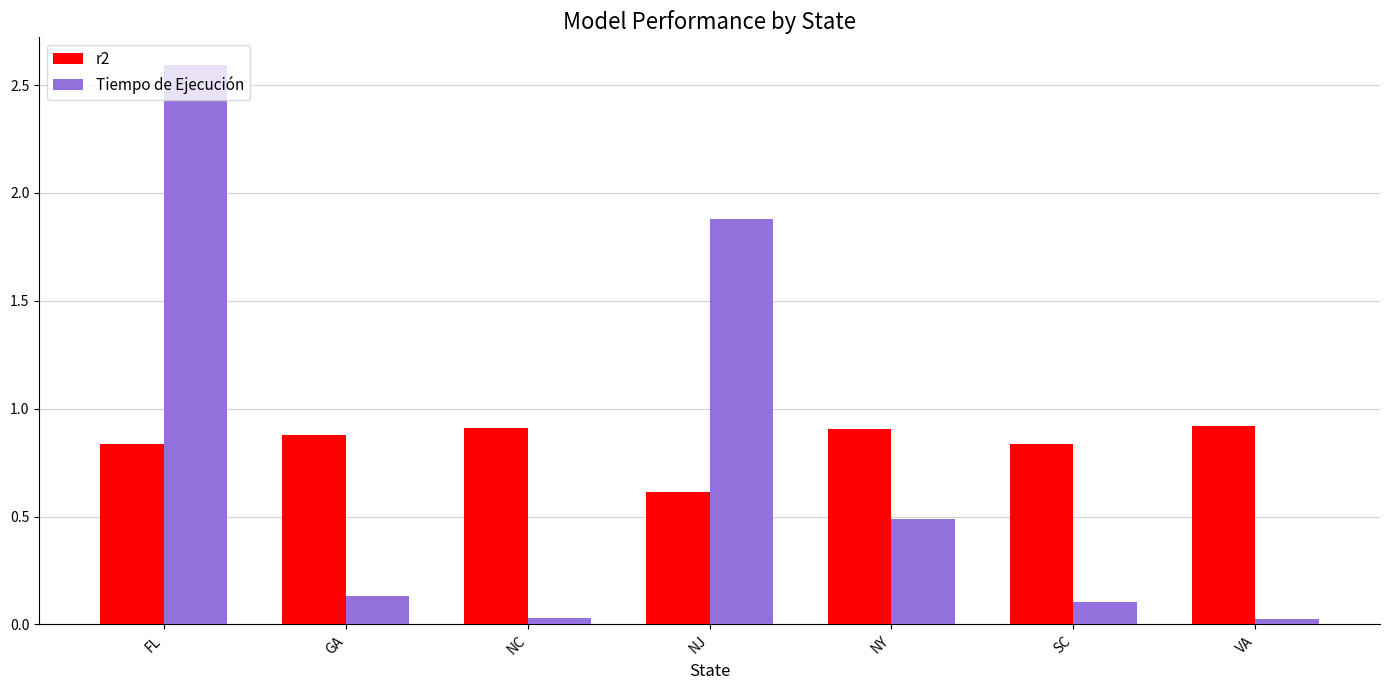

What is the maximum value for r2?

0.9